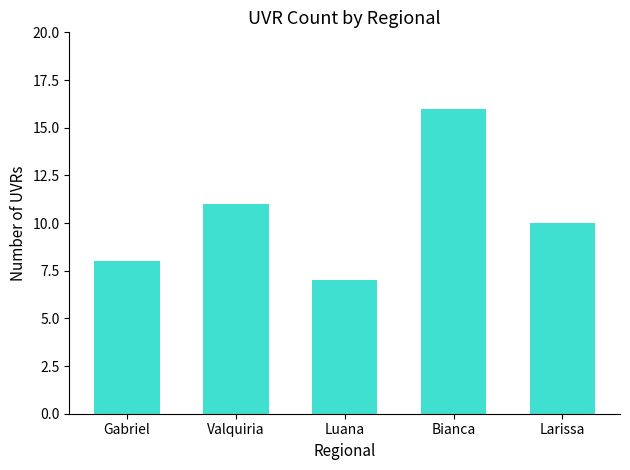

Rank the categories by value from highest to lowest.

Bianca, Valquiria, Larissa, Gabriel, Luana